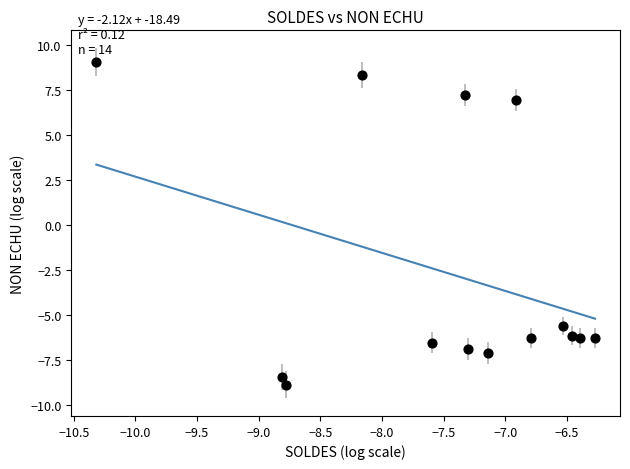

What Y value in the scatter plot is closest to 0?

-5.6